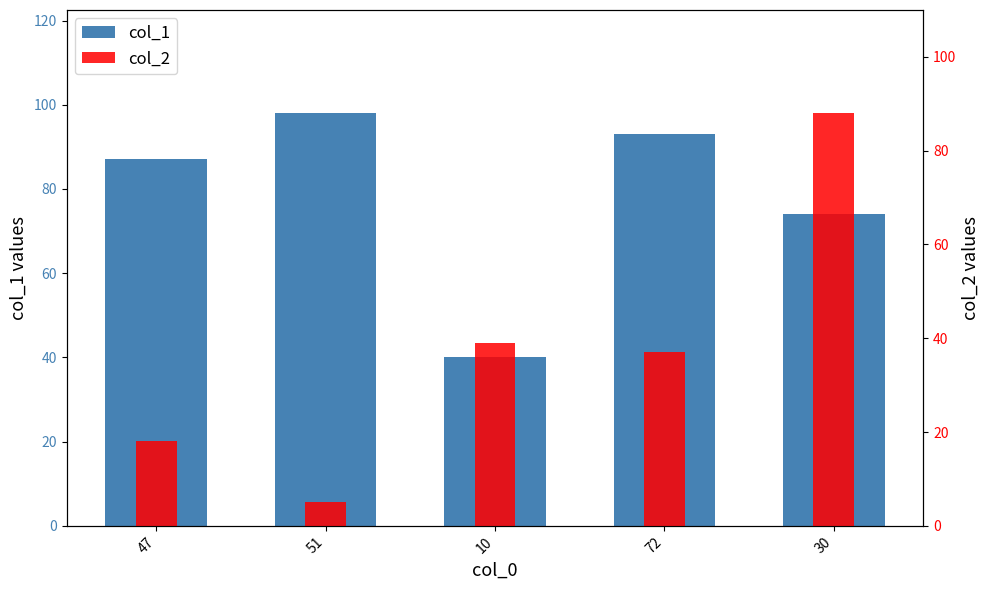

How many distinct data groups are displayed?

2